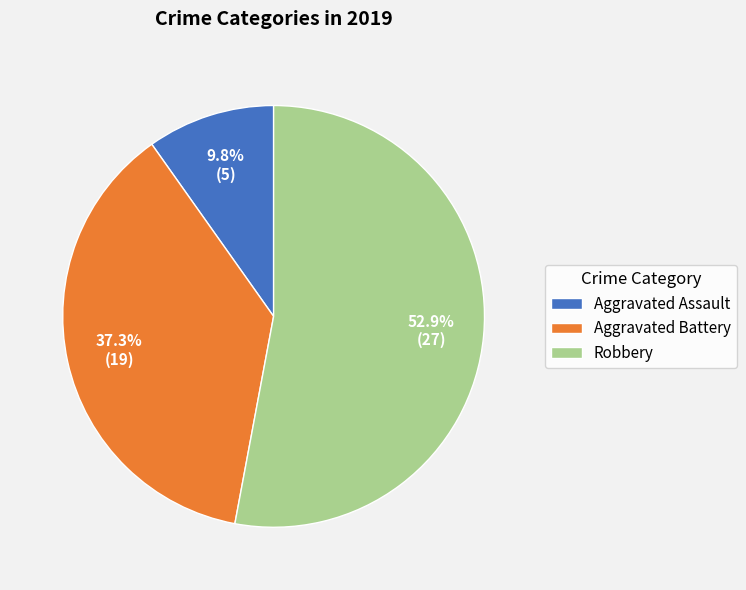

Is the sum of Aggravated Assault and Aggravated Battery greater than half?

No